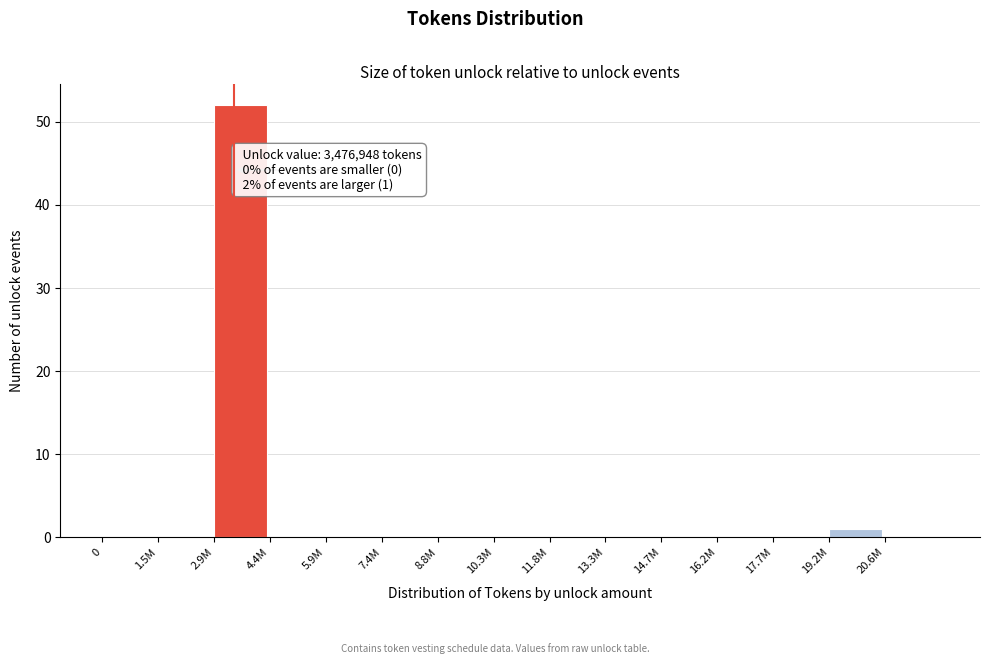

Reading left to right, list all the values displayed in this chart.

0=0	1.5M=0	2.9M=52	4.4M=0	5.9M=0	7.4M=0	8.8M=0	10.3M=0	11.8M=0	13.3M=0	14.7M=0	16.2M=0	17.7M=0	19.2M=1	20.6M=0